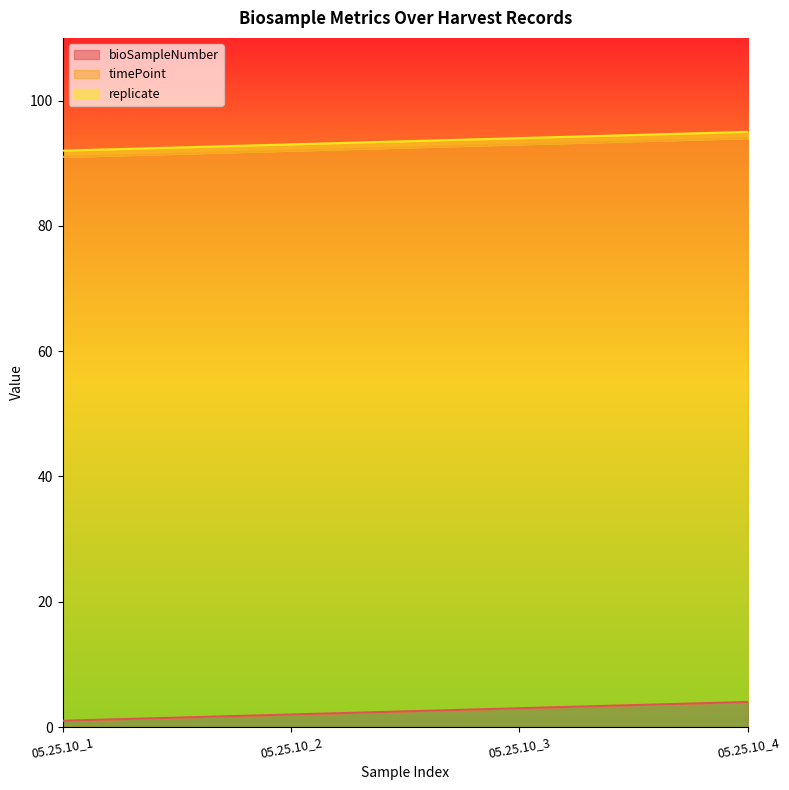

Which category has the lowest value in the replicate series?

05.25.10_1